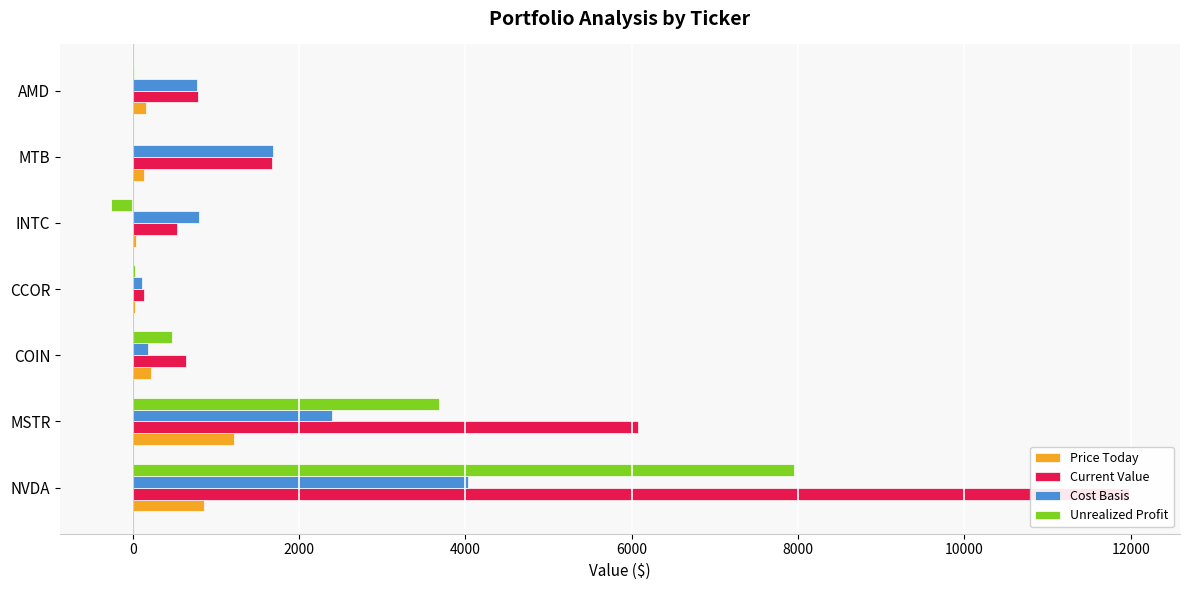

How many values in Unrealized Profit are above zero?

5